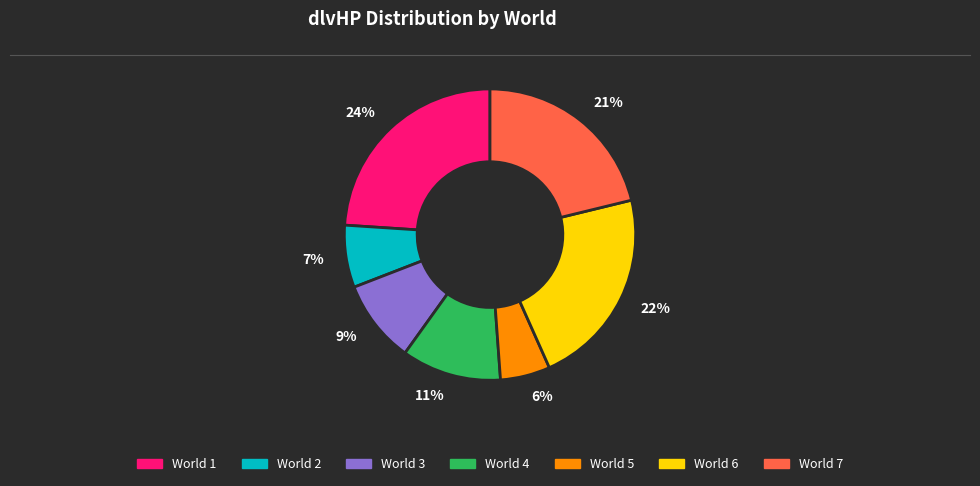

True or false: 11% accounts for 5% of the total.

False